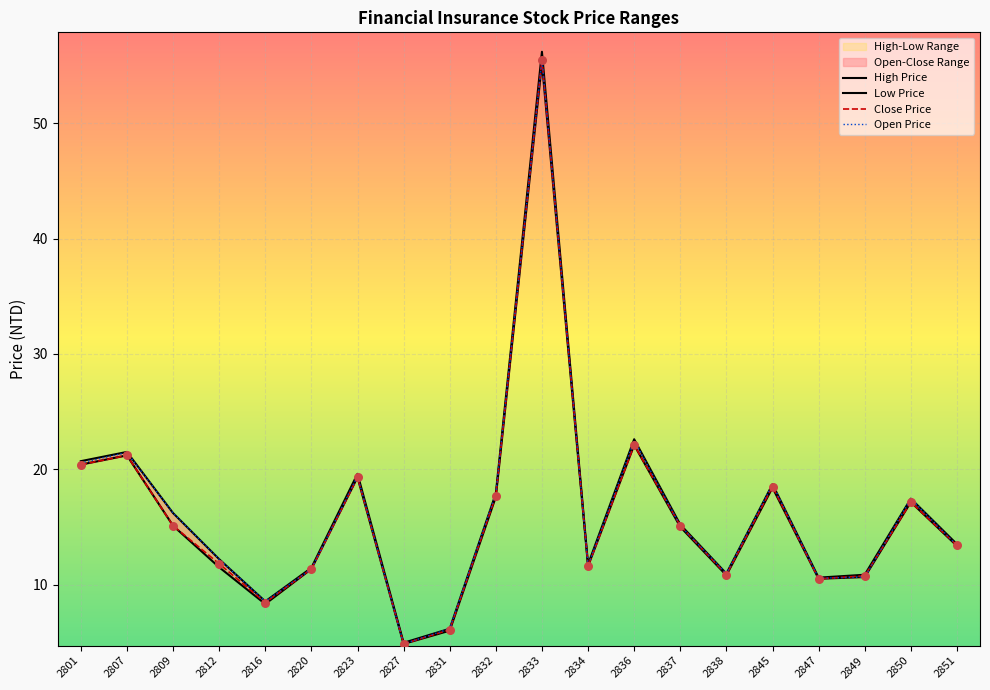

Which series contains the lowest Y value?

Low Price